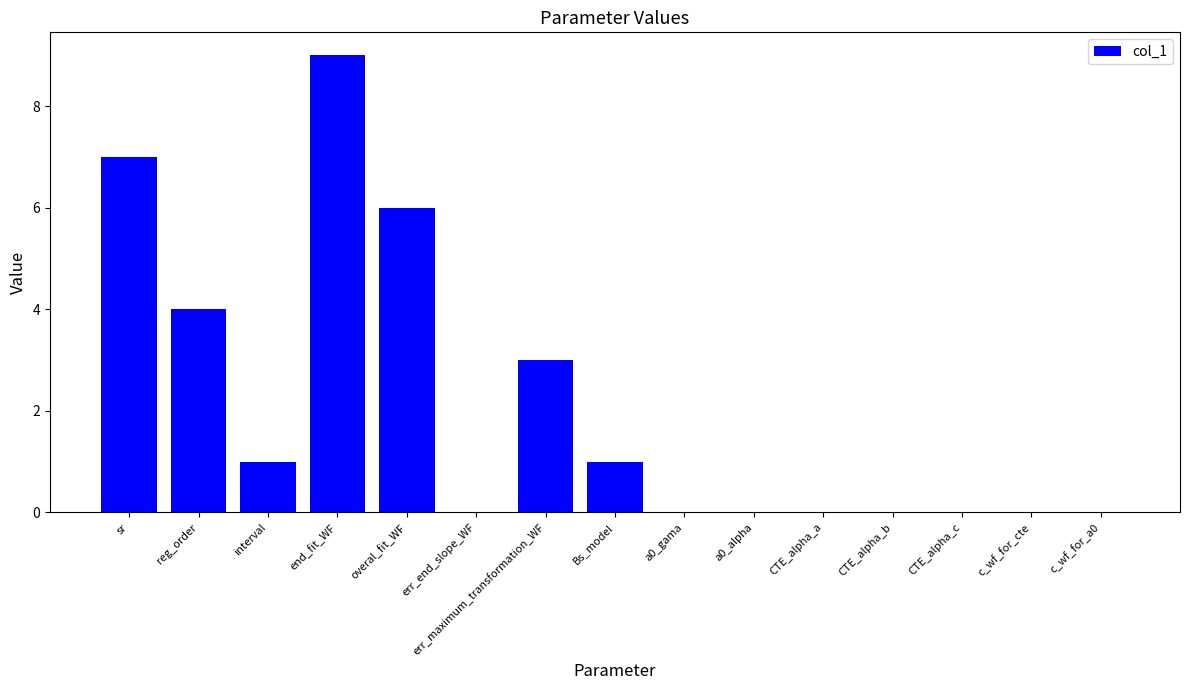

What is the difference between the values at err_end_slope_WF and interval?

1.0